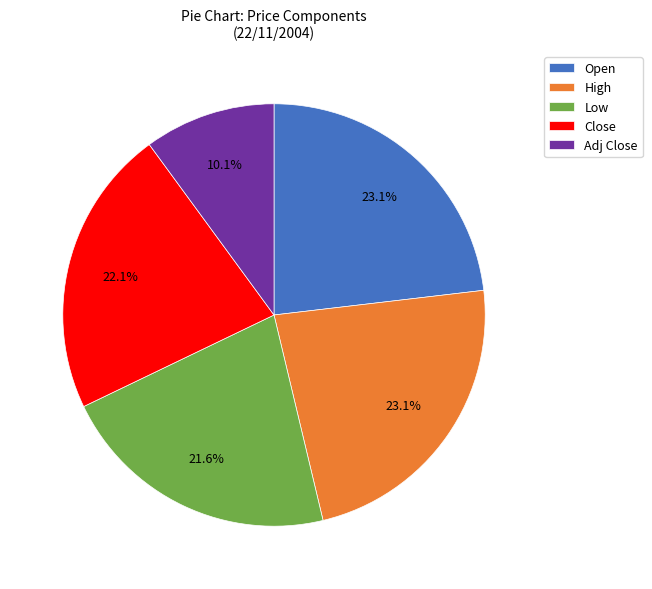

Is there a majority slice in this chart?

No